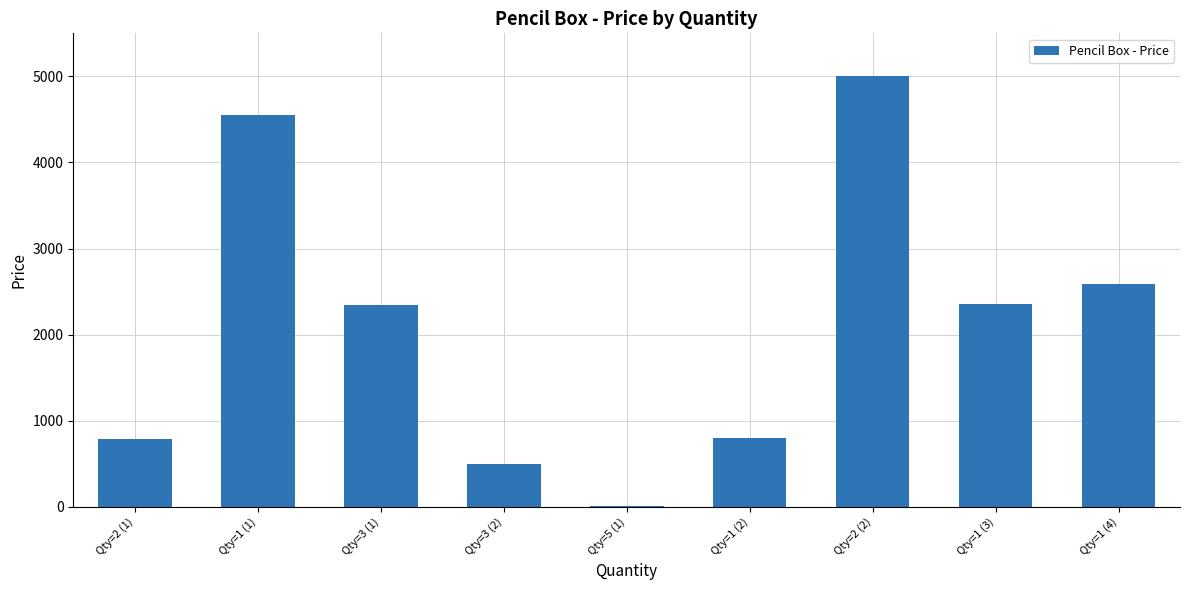

At which label is the value closest to 2503?

Qty=1 (4)